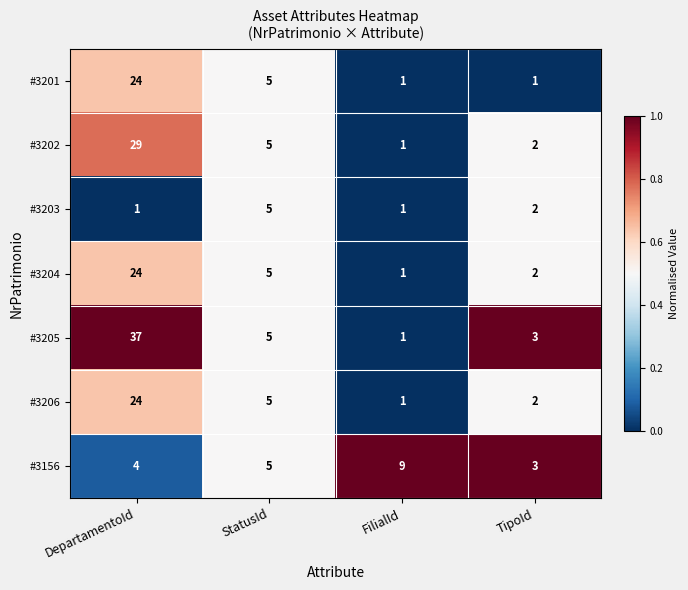

What is the difference between the maximum and minimum values in the #3204 series?

23